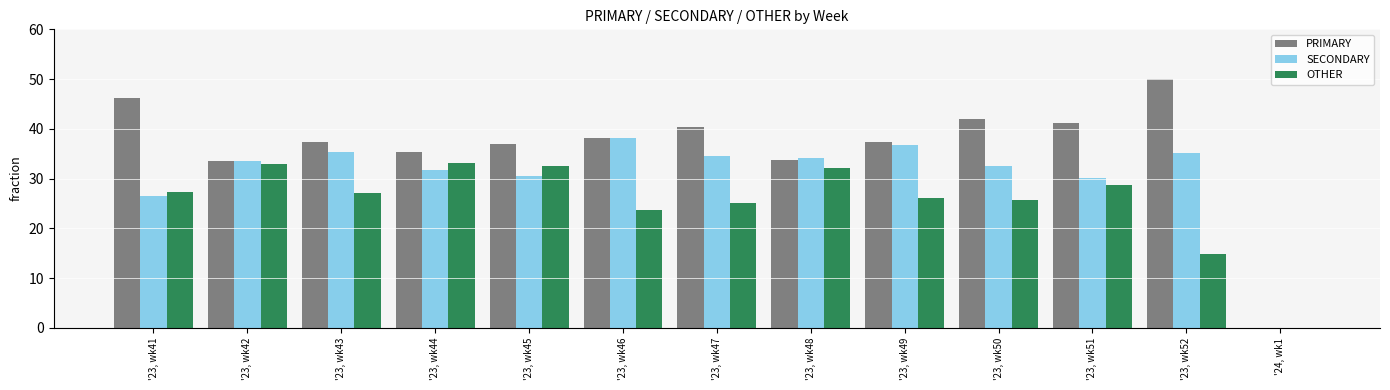

What is the average value of the OTHER series?

25.3